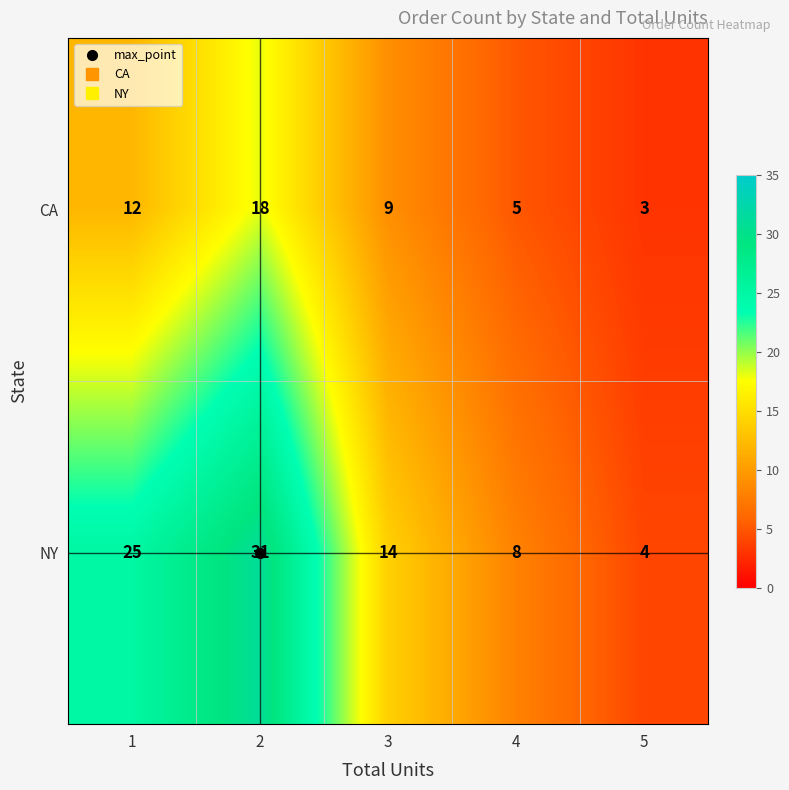

How many data points in NY are less than 14?

2